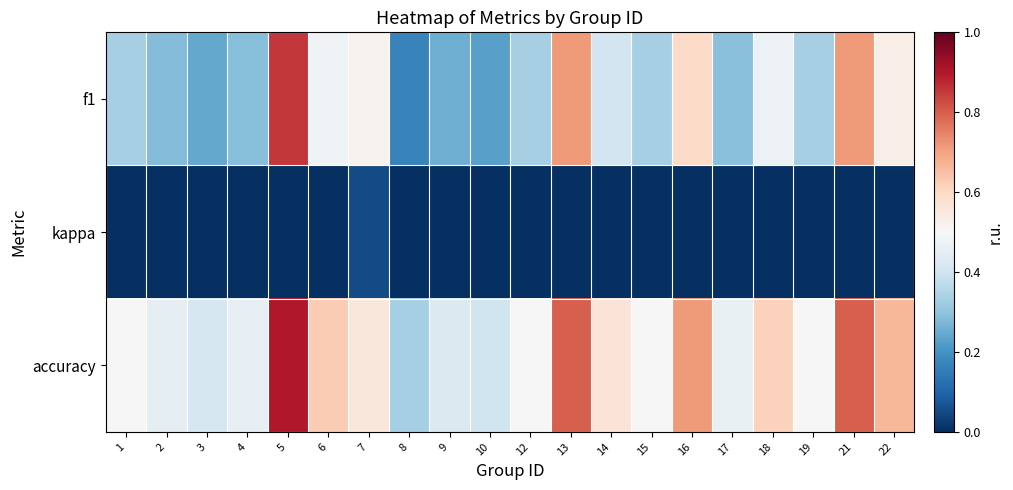

At 6, list the series in order from largest to smallest.

accuracy, f1, kappa